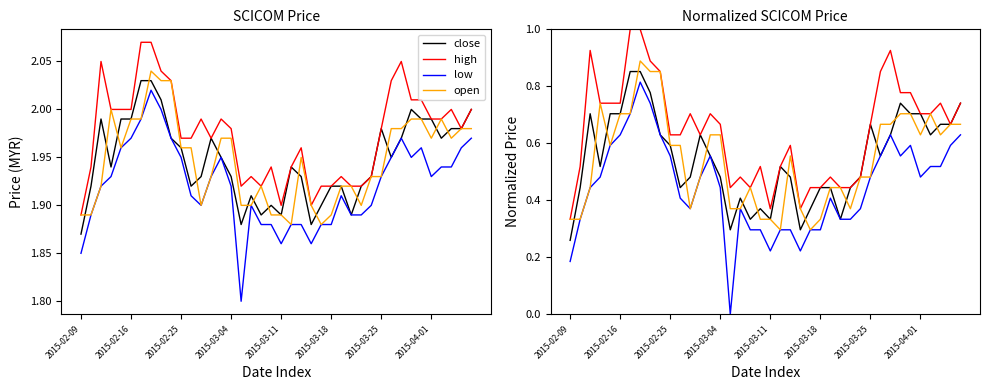

Reading left to right, extract all data points from this chart.

close: 0.3	0.4	0.7	0.5	0.7	0.7	0.9	0.9	0.8	0.6	0.6	0.4	0.5	0.6	0.6	0.5	0.3	0.4	0.3	0.4	0.3	0.5	0.5	0.3	0.4	0.4	0.4	0.3	0.4	0.5	0.7	0.6	0.6	0.7	0.7	0.7	0.6	0.7	0.7	0.7
high: 0.3	0.5	0.9	0.7	0.7	0.7	1.0	1.0	0.9	0.9	0.6	0.6	0.7	0.6	0.7	0.7	0.4	0.5	0.4	0.5	0.4	0.5	0.6	0.4	0.4	0.4	0.5	0.4	0.4	0.5	0.7	0.9	0.9	0.8	0.8	0.7	0.7	0.7	0.7	0.7
low: 0.2	0.3	0.4	0.5	0.6	0.6	0.7	0.8	0.7	0.6	0.6	0.4	0.4	0.5	0.6	0.4	0.0	0.4	0.3	0.3	0.2	0.3	0.3	0.2	0.3	0.3	0.4	0.3	0.3	0.4	0.5	0.6	0.6	0.6	0.6	0.5	0.5	0.5	0.6	0.6
open: 0.3	0.3	0.4	0.7	0.6	0.7	0.7	0.9	0.9	0.9	0.6	0.6	0.4	0.5	0.6	0.6	0.4	0.4	0.4	0.3	0.3	0.3	0.6	0.4	0.3	0.3	0.4	0.4	0.4	0.5	0.5	0.7	0.7	0.7	0.7	0.6	0.7	0.6	0.7	0.7